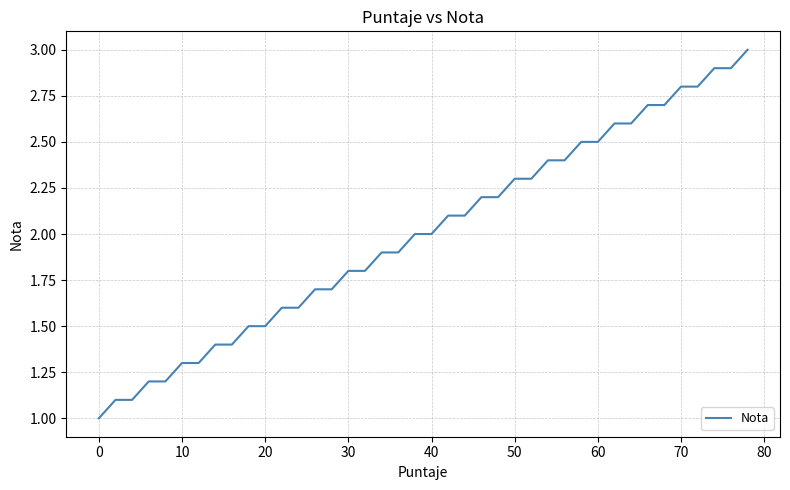

Reading right to left, extract all data points from this chart.

3.0	2.9	2.9	2.8	2.8	2.7	2.7	2.6	2.6	2.5	2.5	2.4	2.4	2.3	2.3	2.2	2.2	2.1	2.1	2.0	2.0	1.9	1.9	1.8	1.8	1.7	1.7	1.6	1.6	1.5	1.5	1.4	1.4	1.3	1.3	1.2	1.2	1.1	1.1	1.0